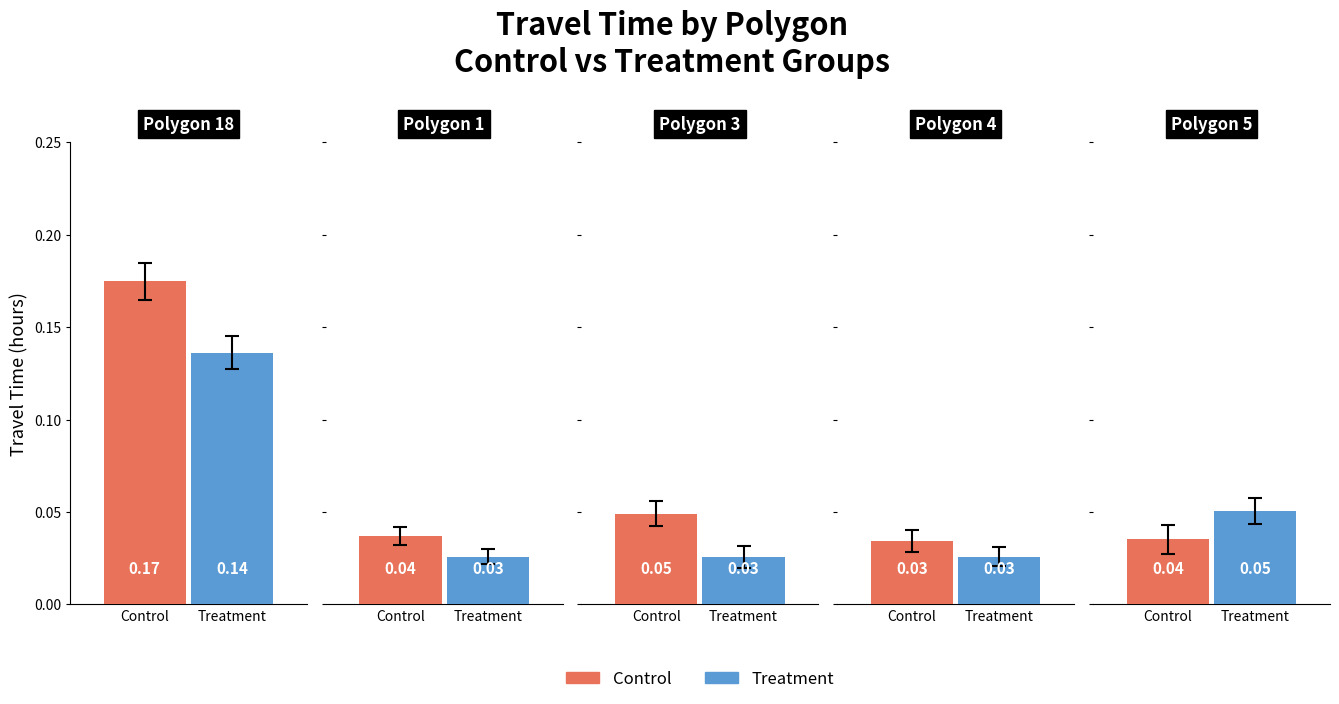

Where is Treatment nearest to the value 0?

1